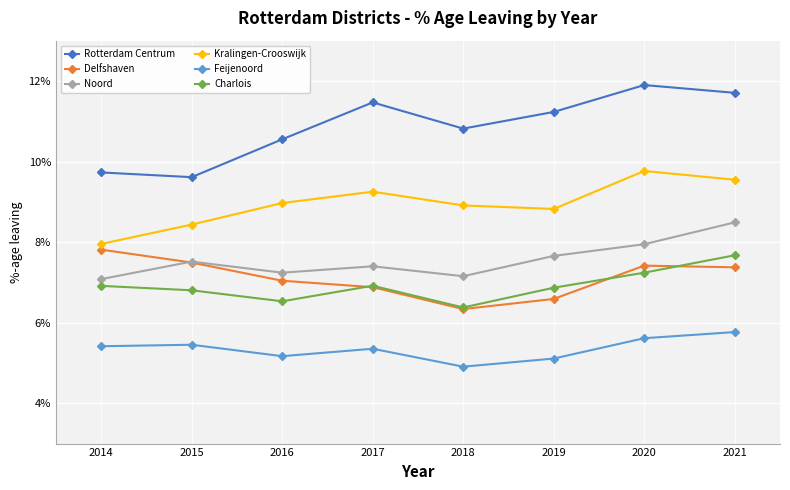

What is the maximum value shown in the chart?

0.1